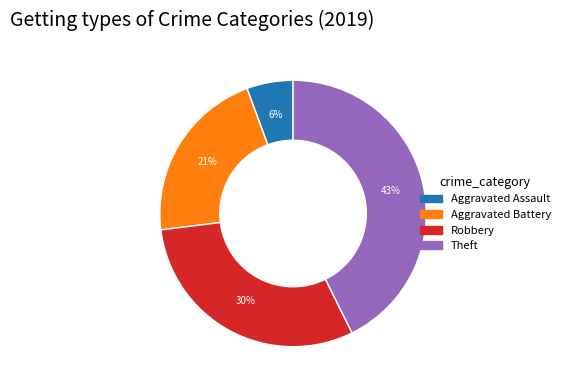

To the nearest percent, what is the average slice percentage?

25%